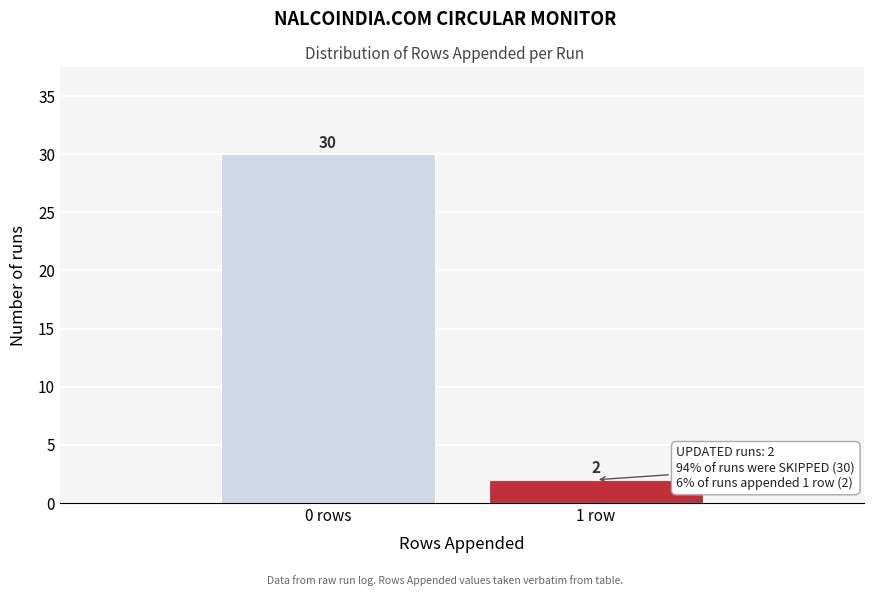

Reading right to left, what are all the values shown in this chart?

1 row=2	0 rows=30